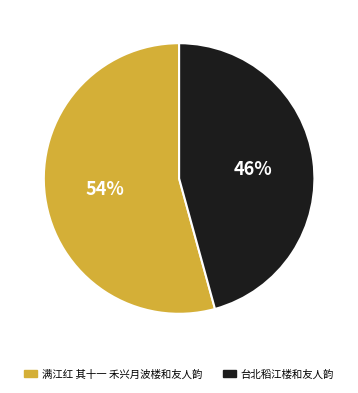

Rank the categories by value from lowest to highest.

台北稻江楼和友人韵, 满江红 其十一 禾兴月波楼和友人韵